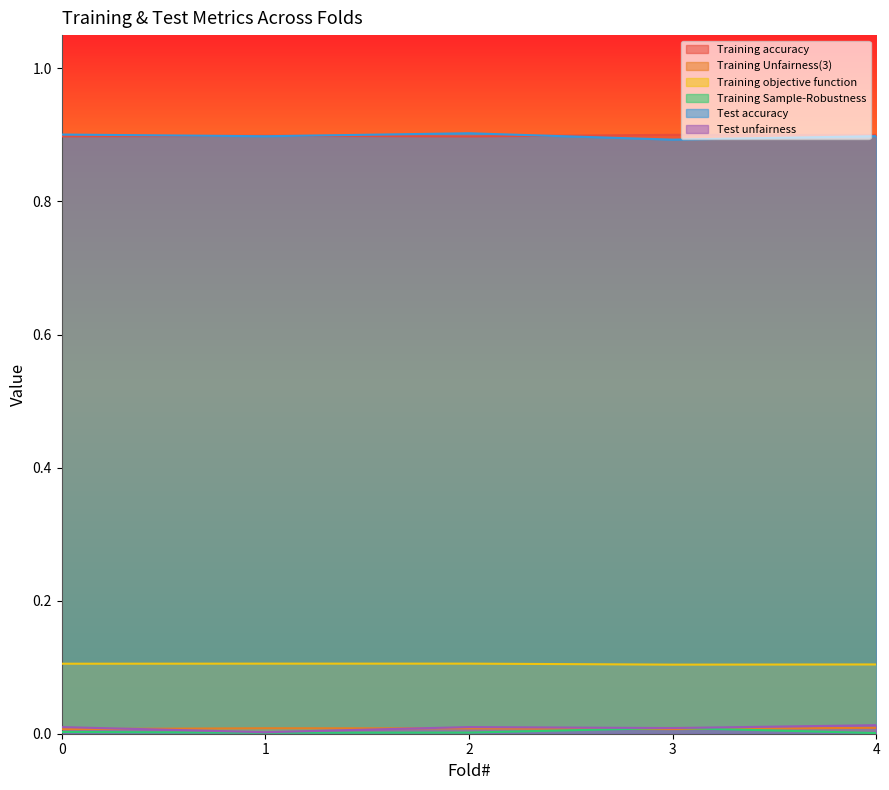

The Training accuracy series shows 0.2 at 0. True or false?

False